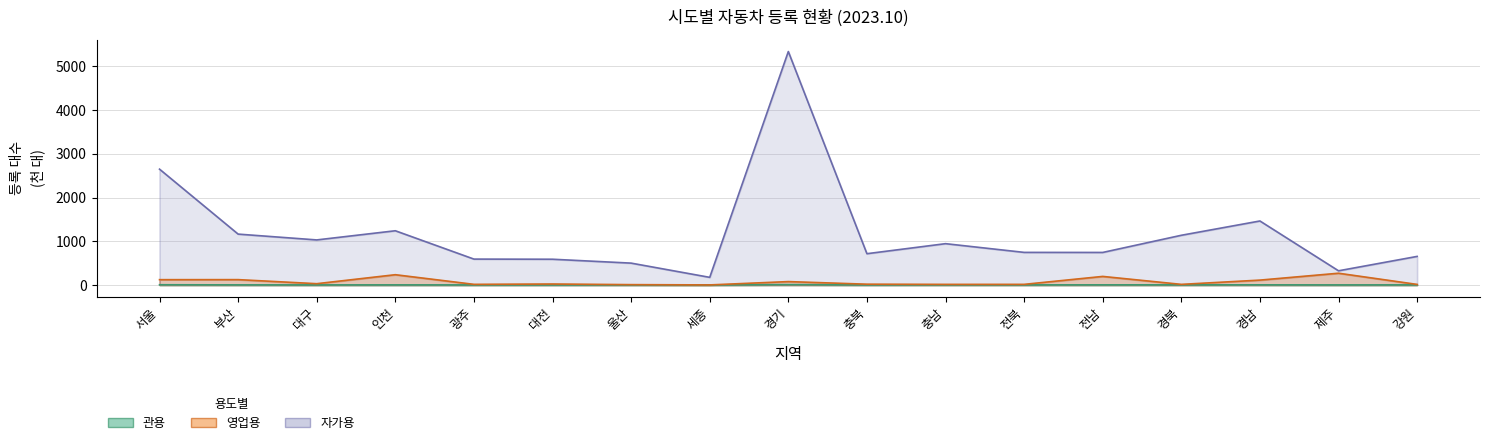

Which series has the widest spread of values?

자가용